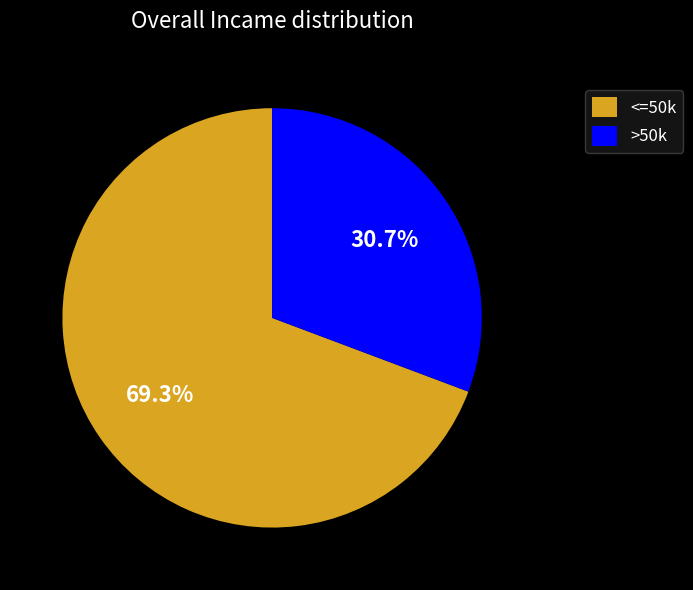

Between >50k and <=50k, which is larger?

<=50k